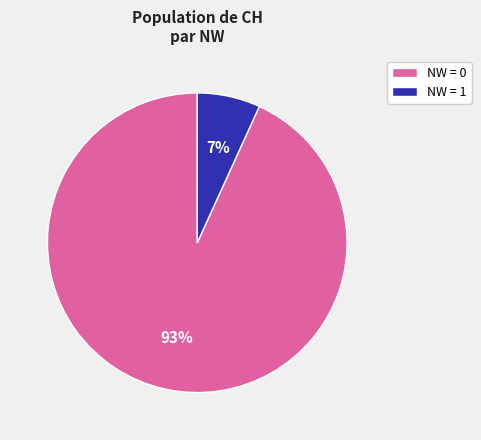

To the nearest percent, what is the average slice percentage?

50%